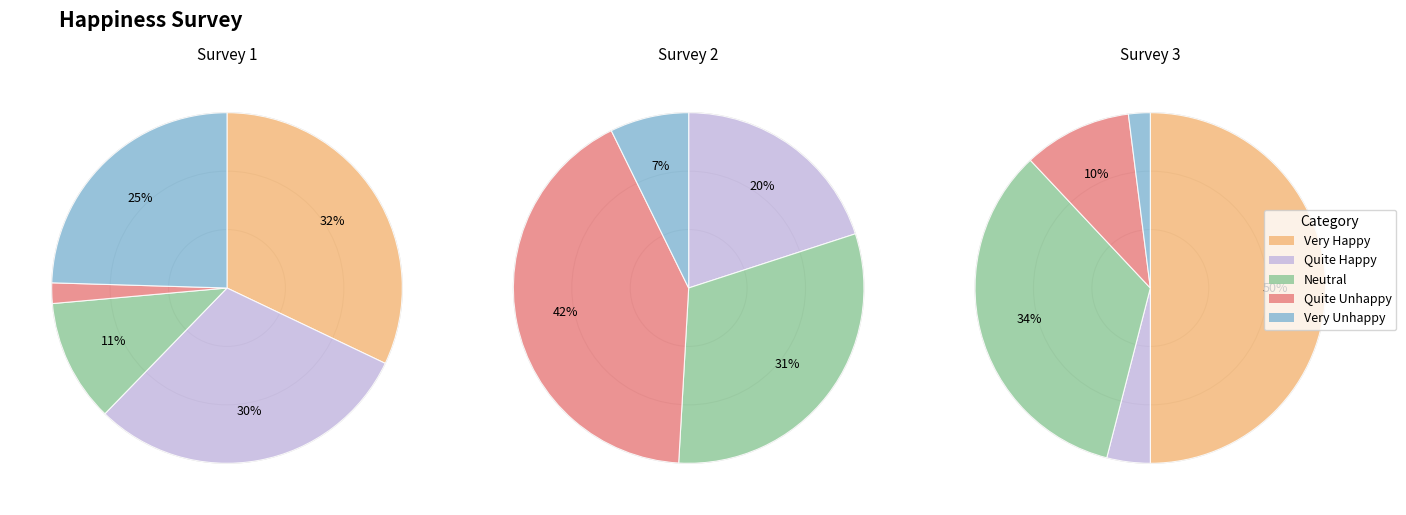

To the nearest percent, what is the difference between the Survey 1 and Survey 3 slice percentages?

67%